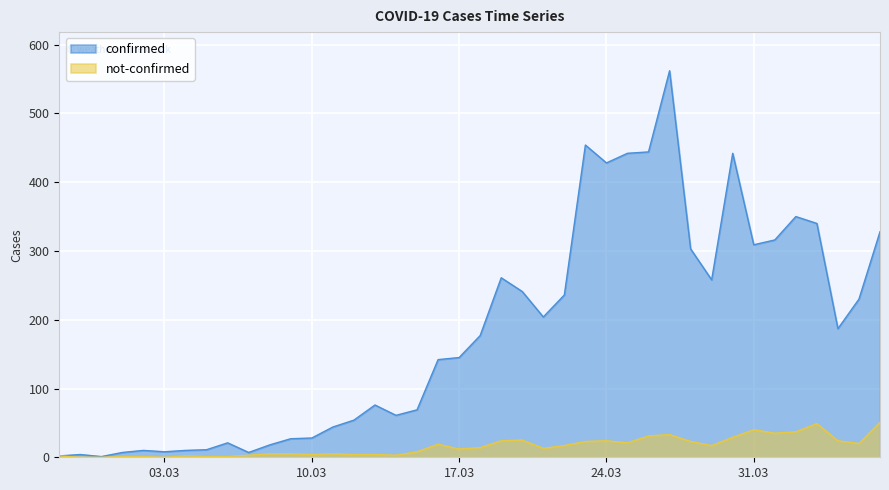

What is the label of the 1st point from the left?

2020-02-27